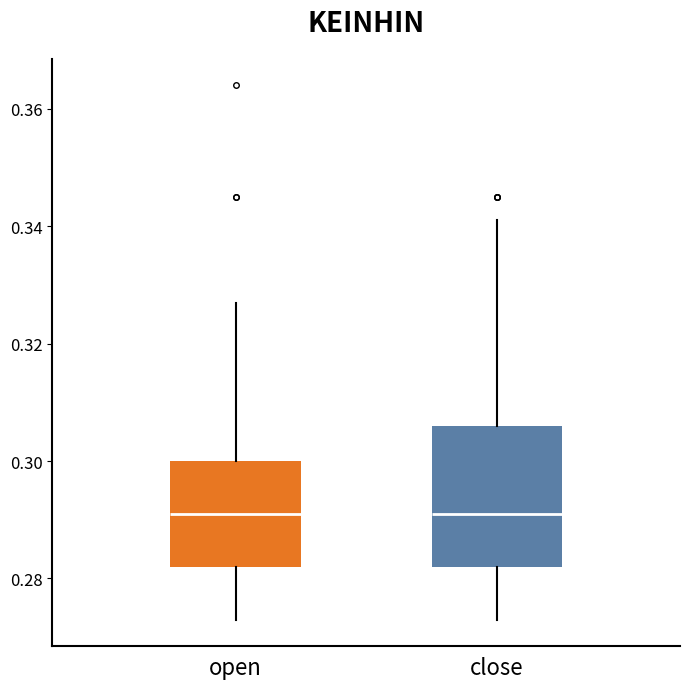

Reading left to right, transcribe this box plot: for each box, give where its median line is, the range the box spans, and where its two whiskers end, as read against the y-axis. The values are not printed on the chart, so give them approximately, as read against the axis.

open: median 0.292, box 0.282 to 0.300, whiskers 0.274 to 0.328
close: median 0.292, box 0.282 to 0.306, whiskers 0.274 to 0.342